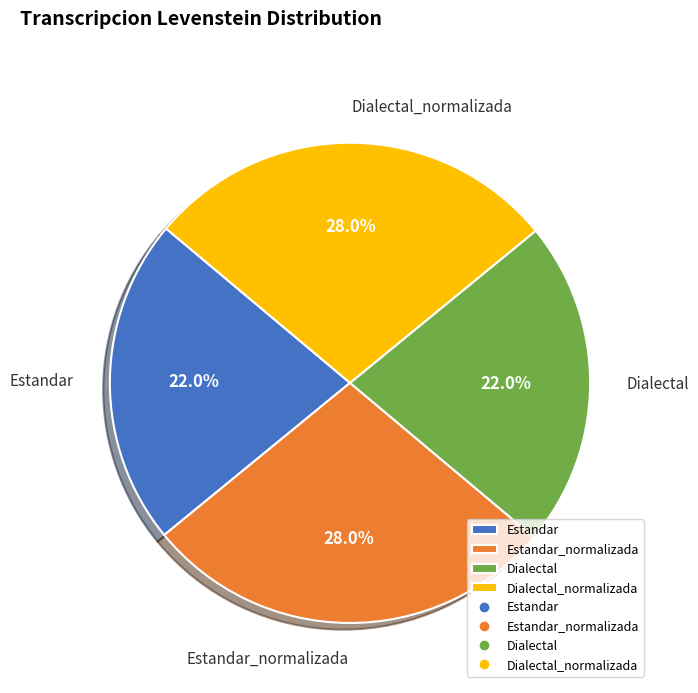

Which has a higher value, Dialectal_normalizada or Dialectal?

Dialectal_normalizada